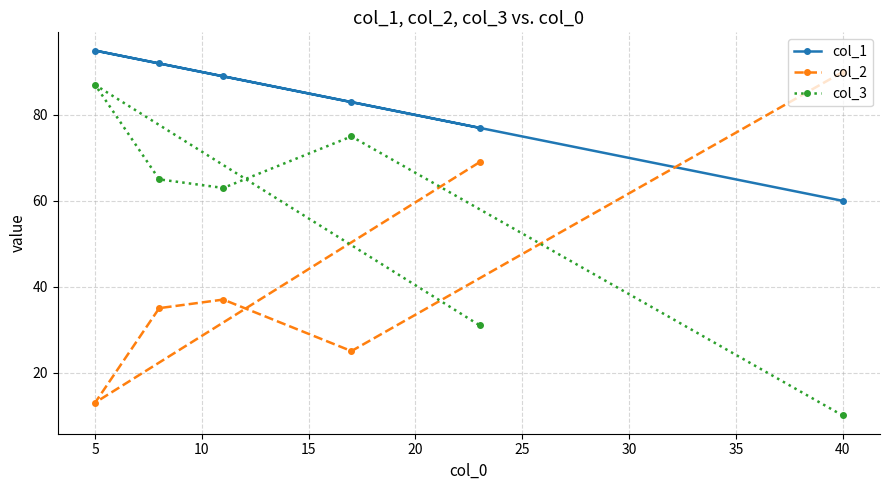

What is the total value across all series at 5?

195